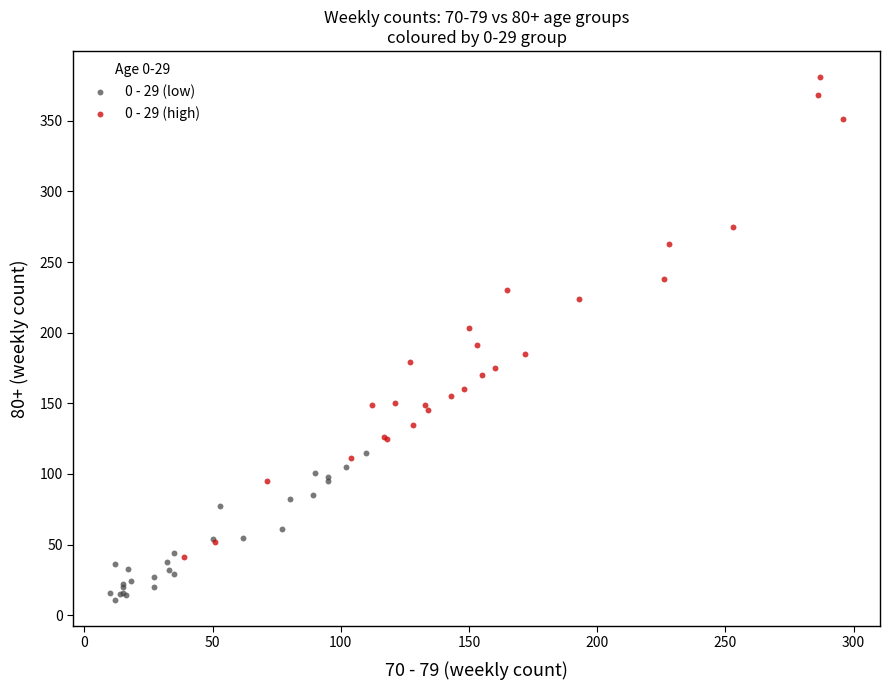

Which series contains the lowest Y value?

0 - 29 (low)